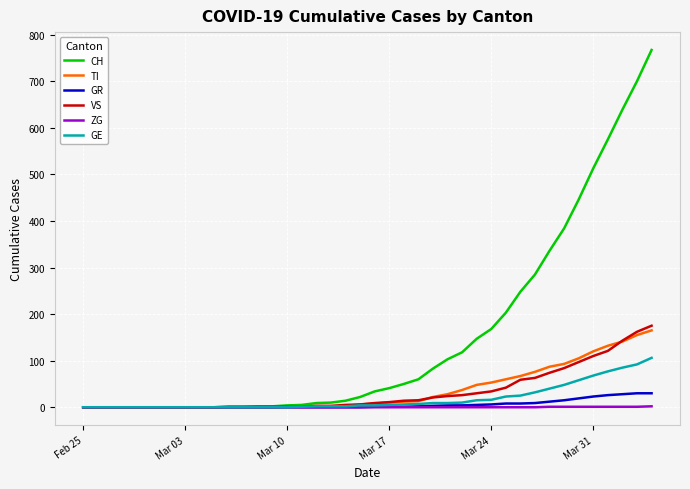

What is the maximum value for TI?

165